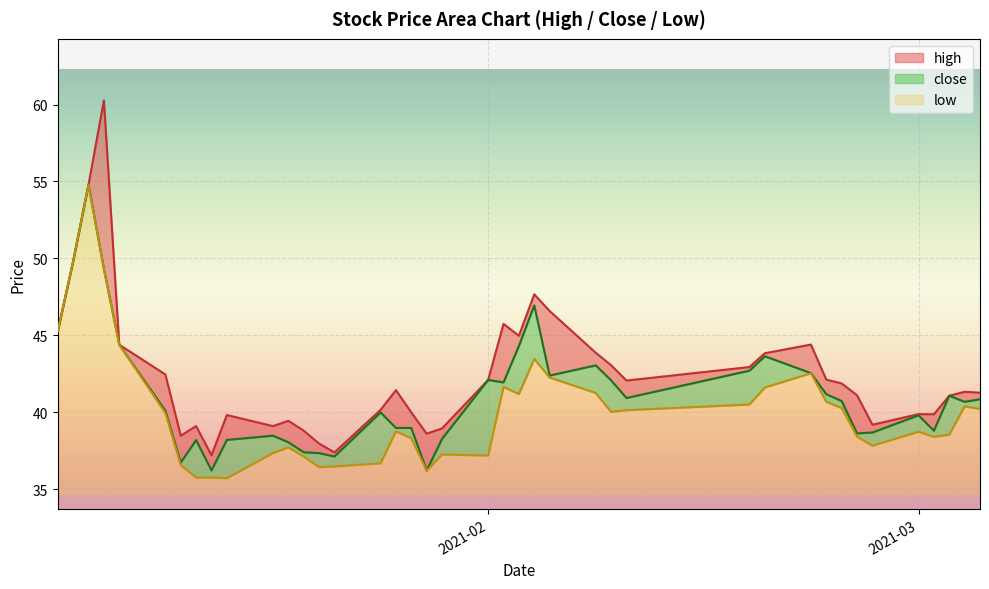

Is it true that low equals 3.7 at 2021-02?

False